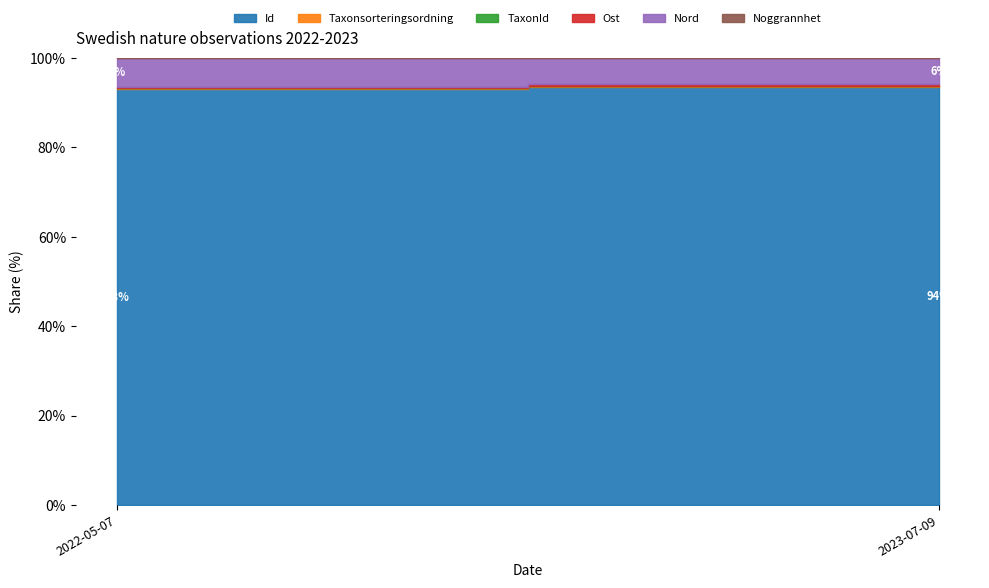

At how many categories does at least one series exceed 15923490?

2